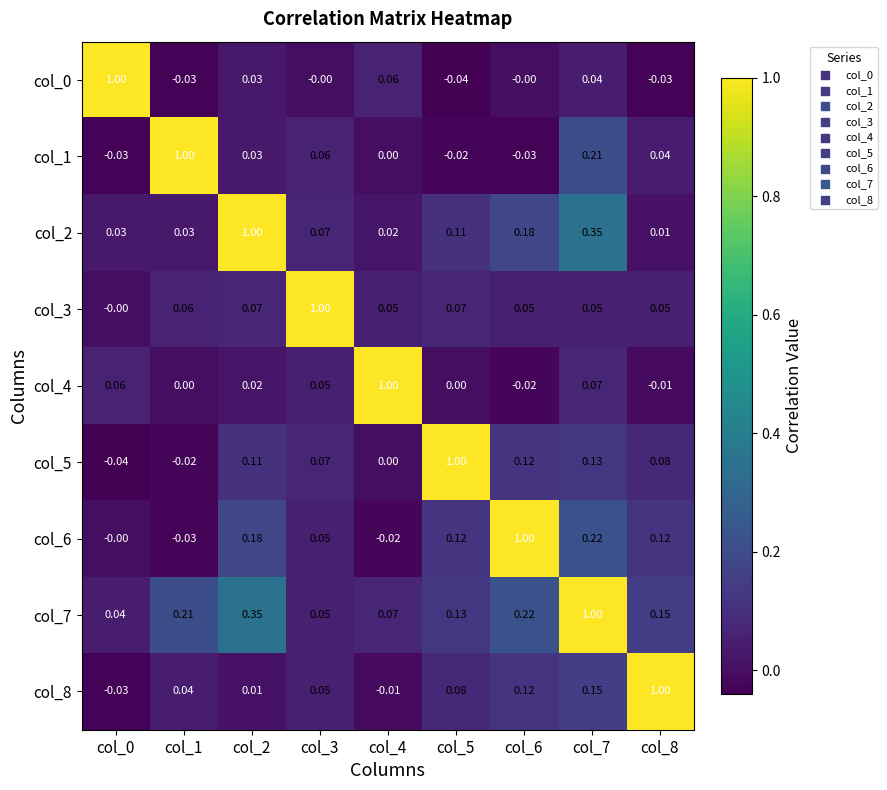

Is the value of col_7 at col_1 greater than the value of col_5 at col_6?

Yes